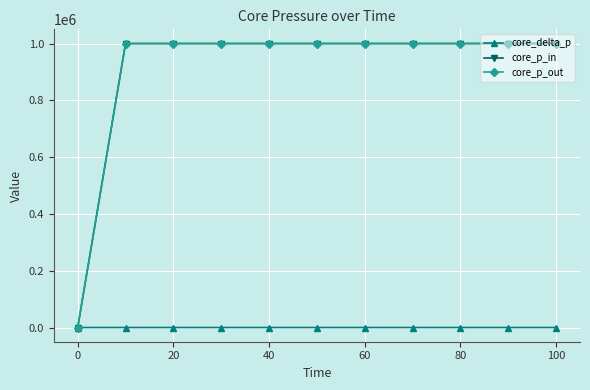

What is the value of the core_p_out point at the 7th from the left?

1000000.0